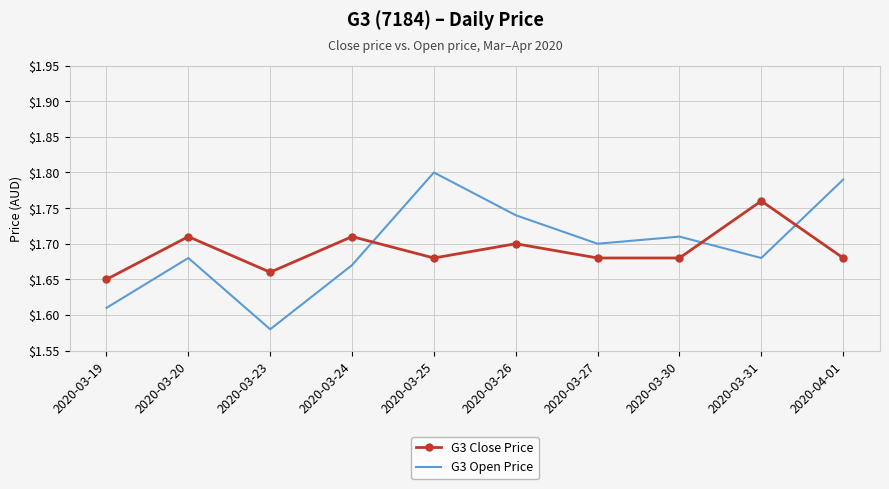

What position from the left is 2020-03-26?

6